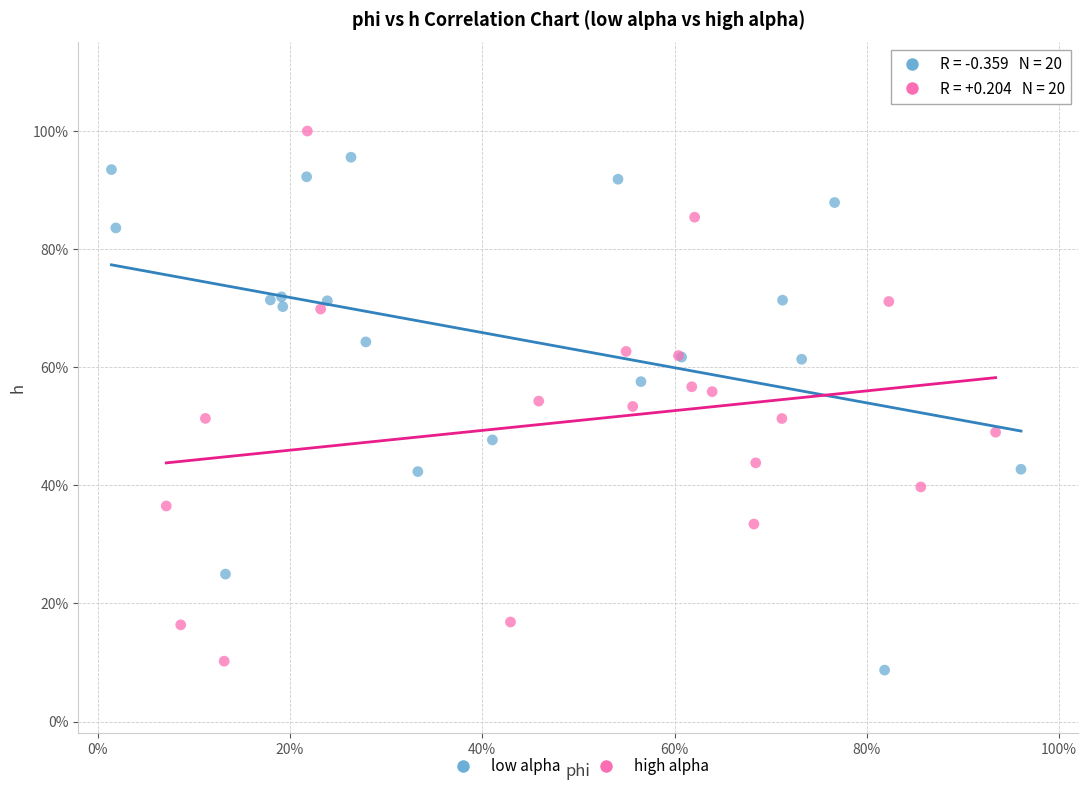

What are all the series names shown in the legend?

low alpha, high alpha